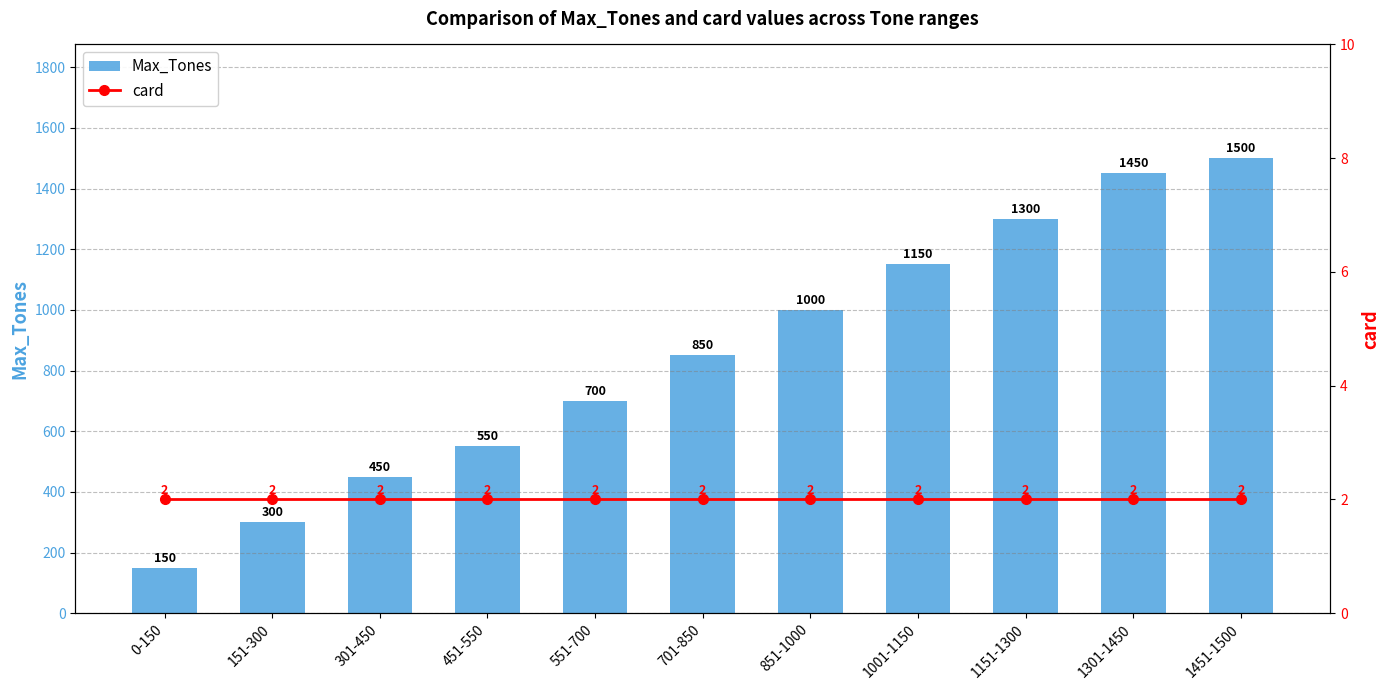

The value of Max_Tones at 451-550 is 550. True or false?

True